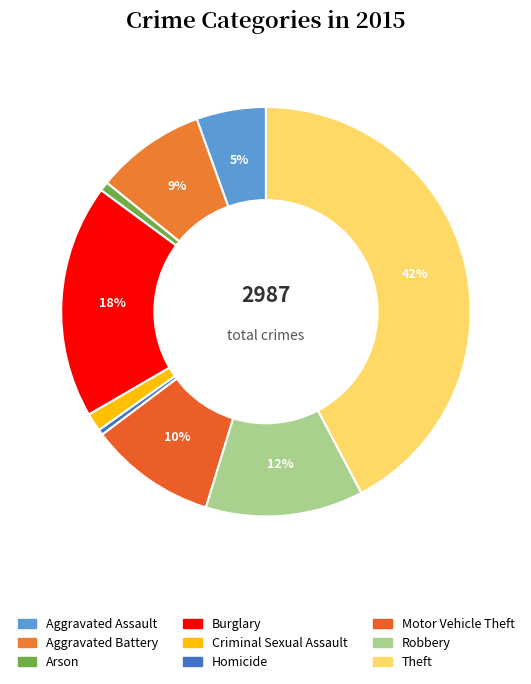

Count the number of slices in the pie.

9